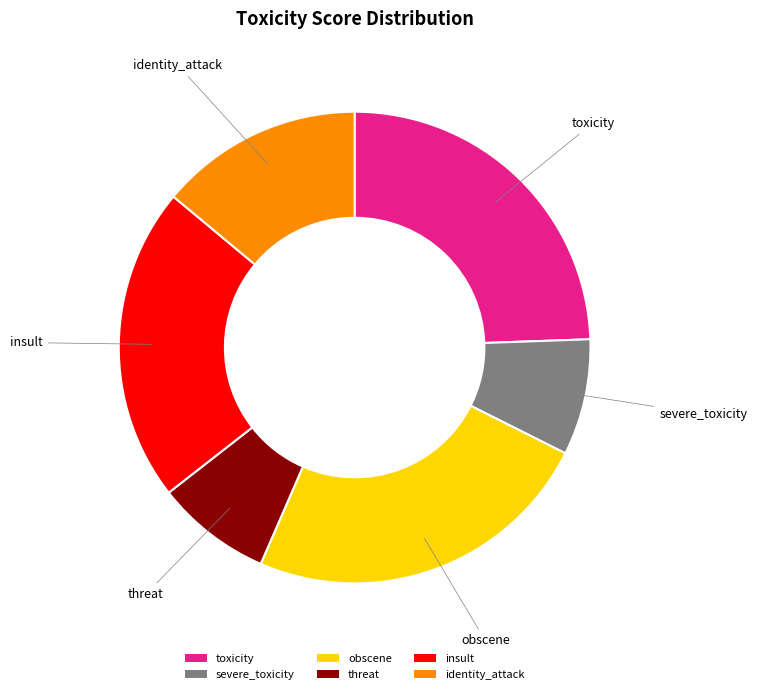

Do toxicity and obscene together represent more than half of the pie?

No